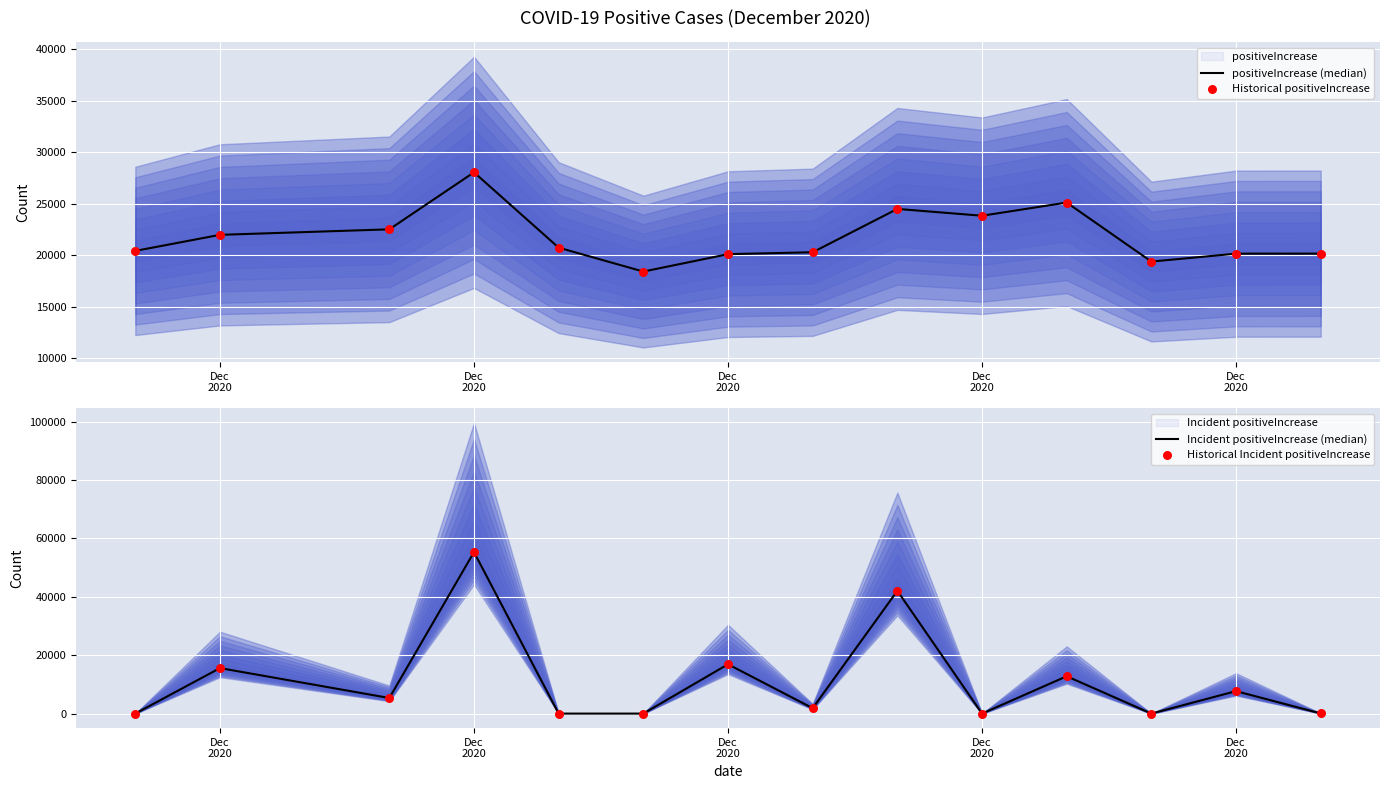

At which category is the sum across all series the highest?

Dec
2020